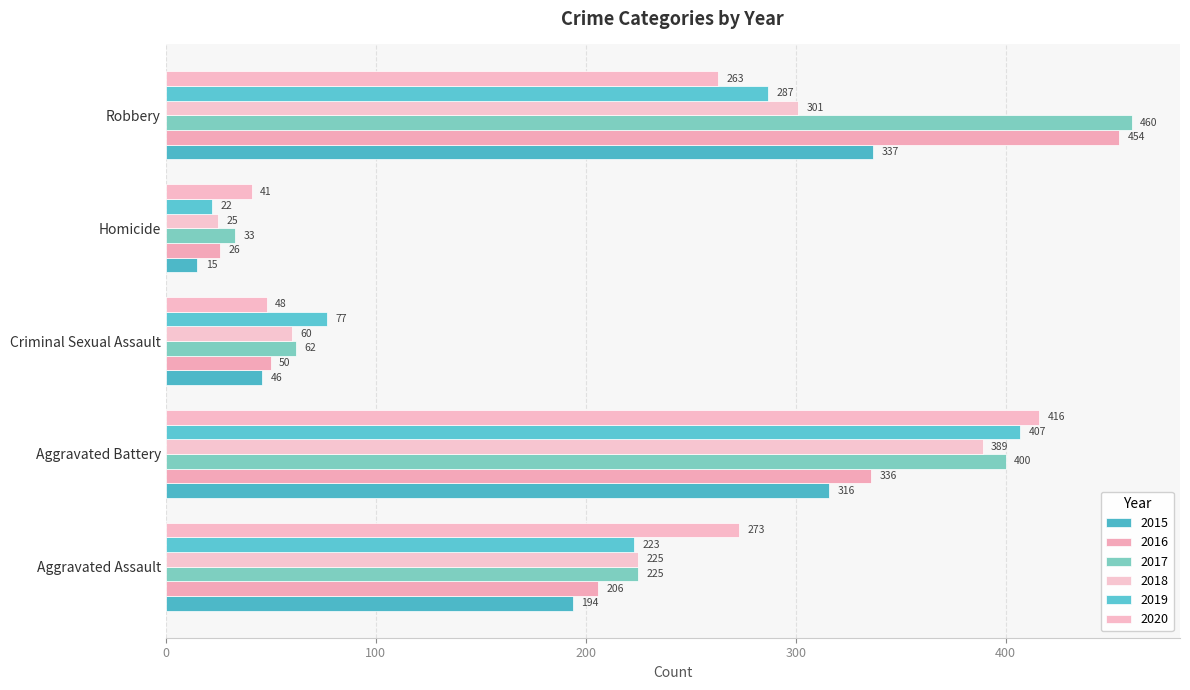

What is the label of the 4th bar from the right?

Aggravated Battery